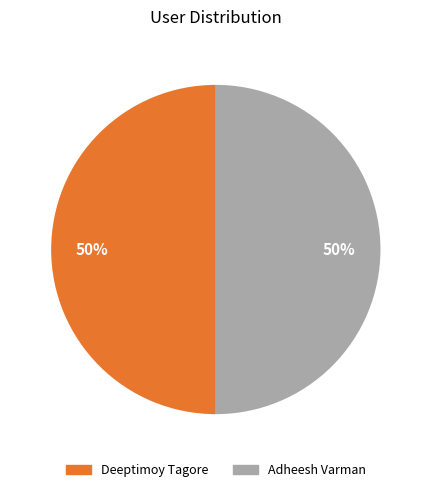

Approximately how many times larger is the value at Deeptimoy Tagore compared to Adheesh Varman?

1.0